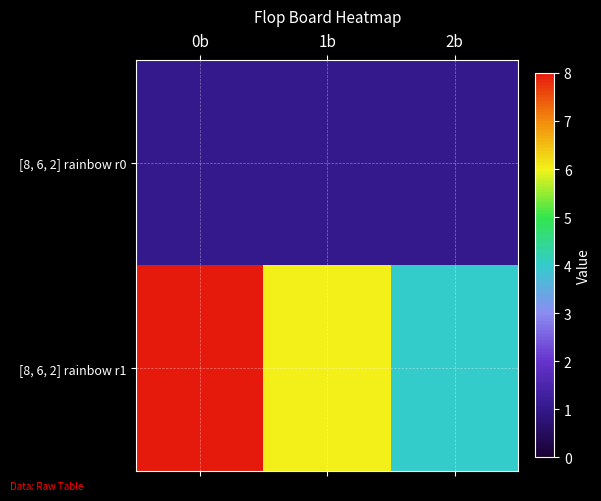

Reading left to right, transcribe all the data shown in this chart.

[8, 6, 2] rainbow r0: 0b=1	1b=1	2b=1
[8, 6, 2] rainbow r1: 0b=8	1b=6	2b=4